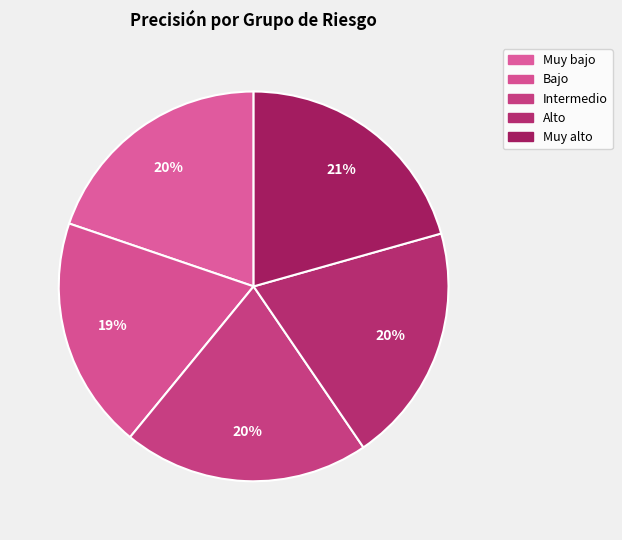

The Muy alto slice represents 21% of the pie. True or false?

True